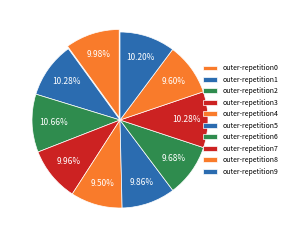

How many segments does this pie chart have?

10